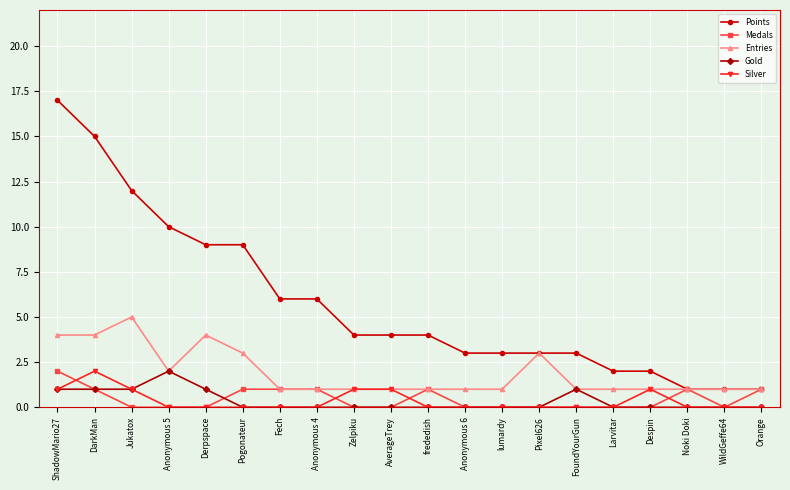

Which category has the highest value across all series?

ShadowMario27